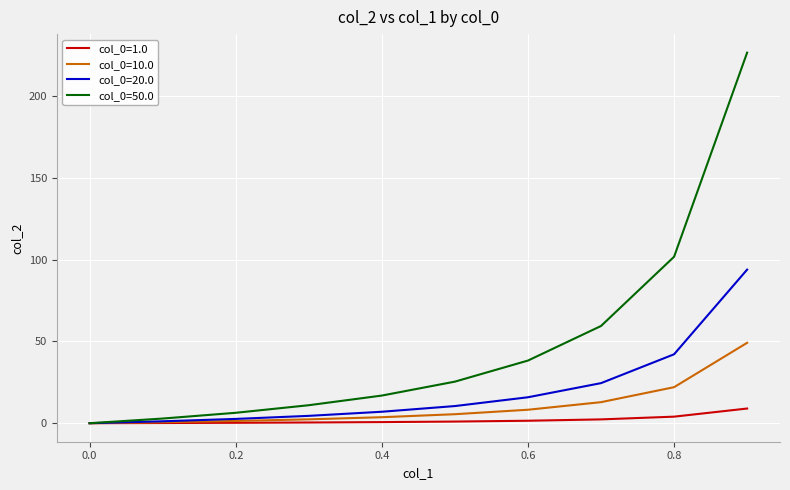

What is the maximum value for col_0=50.0?

226.7